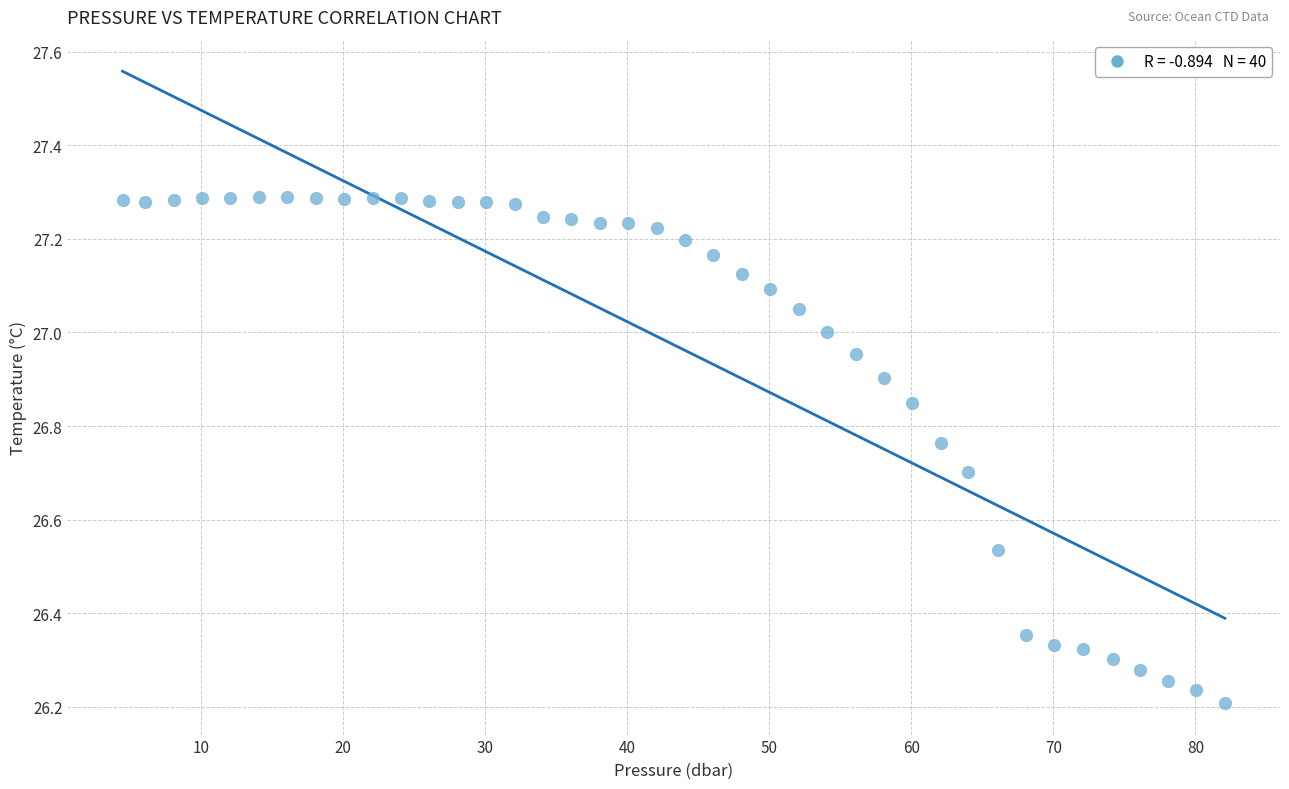

What is the range of X values (max minus min)?

77.6